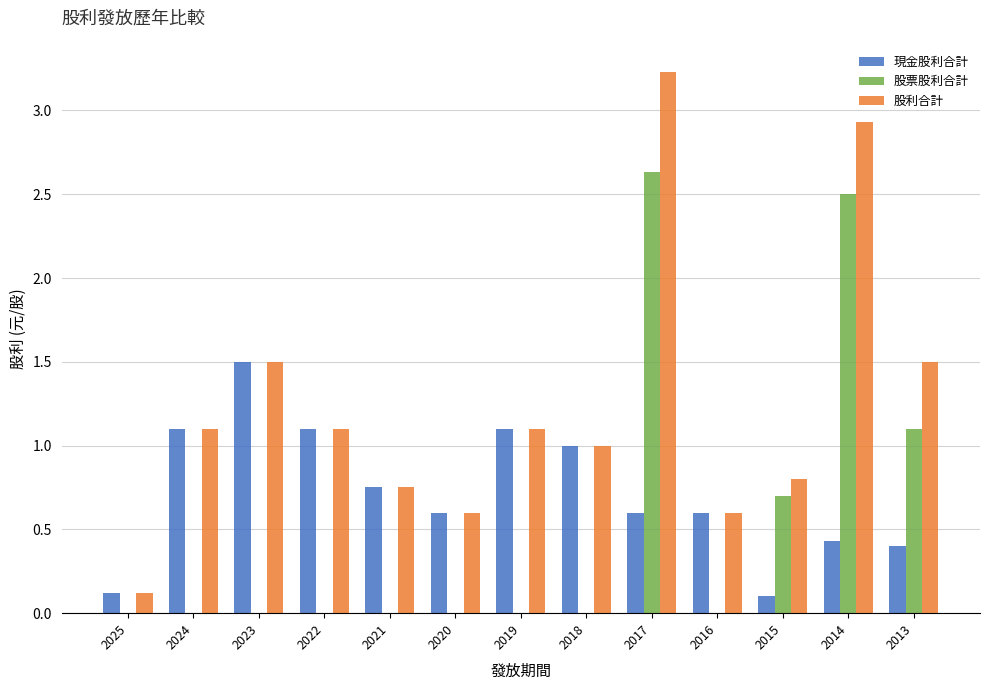

What is the sum of all 股票股利合計 values?

6.9